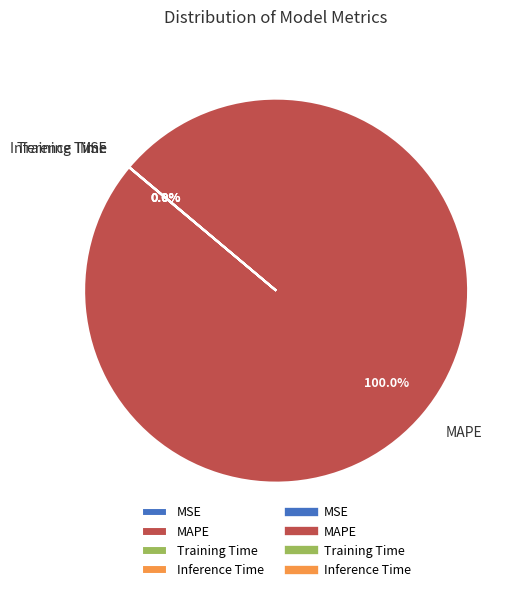

Does any single category account for the majority?

Yes